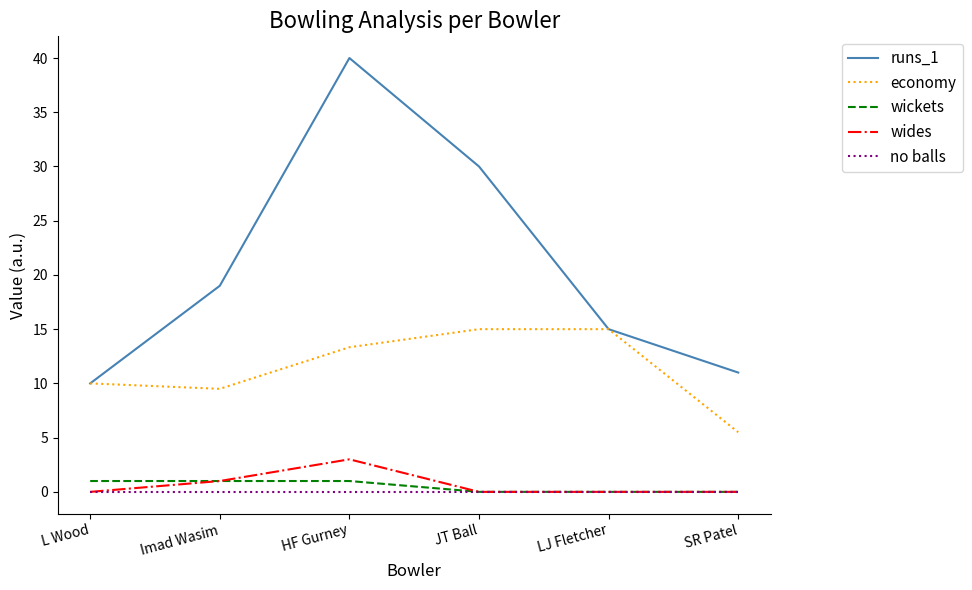

True or false: wides and runs_1 cross at least once.

False